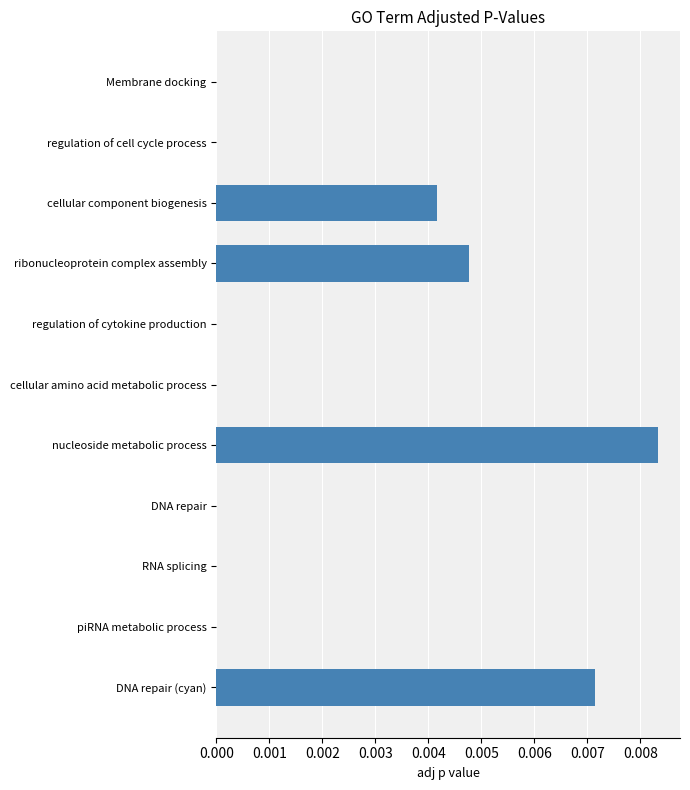

Which category has the highest value across all series?

nucleoside metabolic process